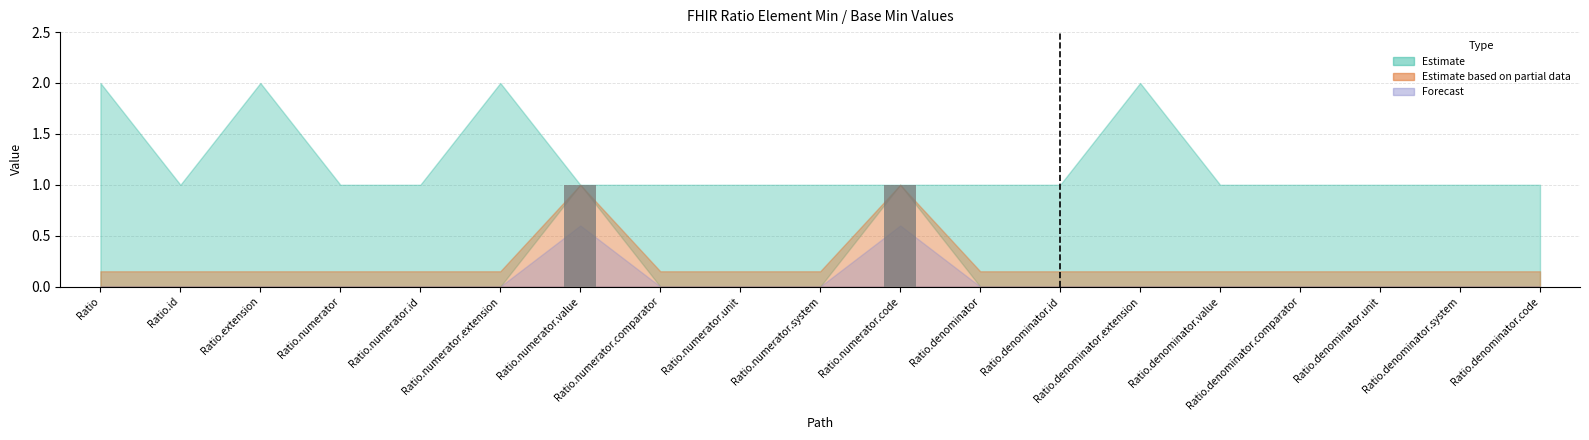

Reading right to left, what are all the values shown in this chart?

0	0	0	0	0	0	0	0	1	0	0	0	1	0	0	0	0	0	0